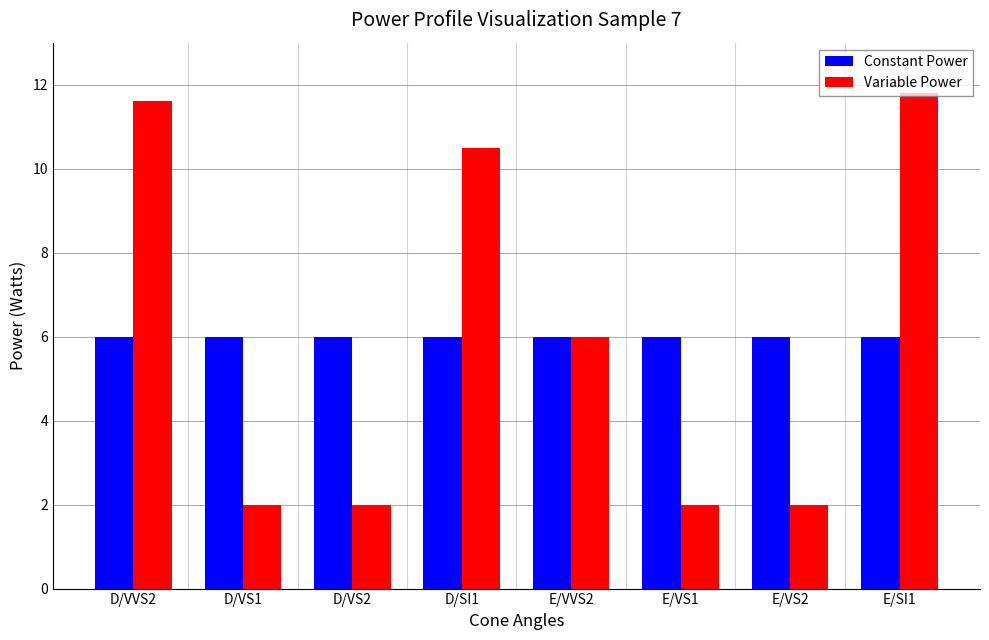

Reading right to left, what are all the values shown in this chart?

Constant Power: 6.0	6.0	6.0	6.0	6.0	6.0	6.0	6.0
Variable Power: 11.8	2.0	2.0	6.0	10.5	2.0	2.0	11.6